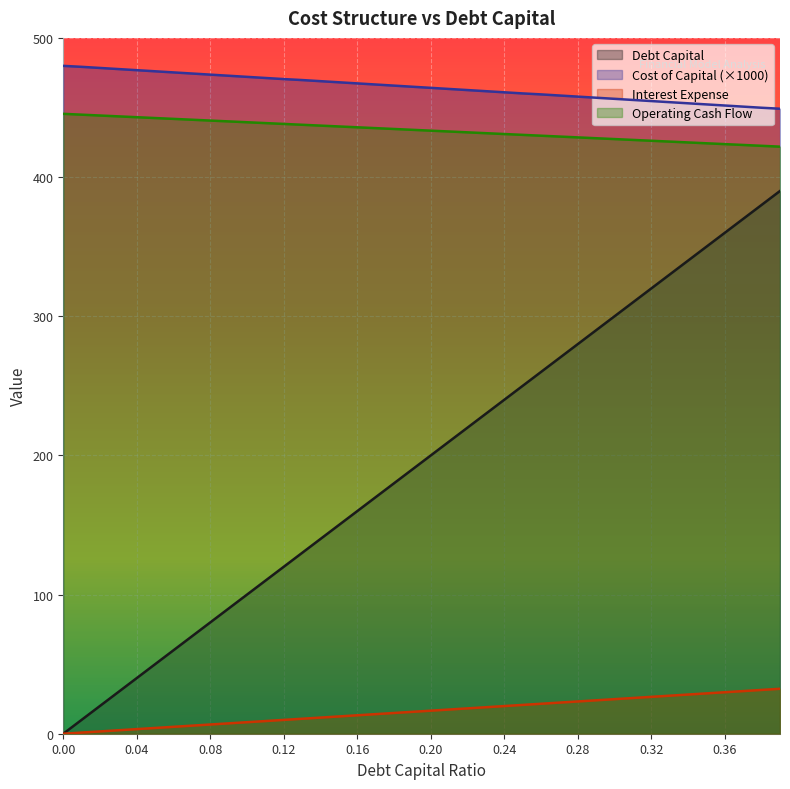

At 0.36, list the series in order from smallest to largest.

Interest Expense, Debt Capital, Operating Cash Flow, Cost of Capital (×1000)